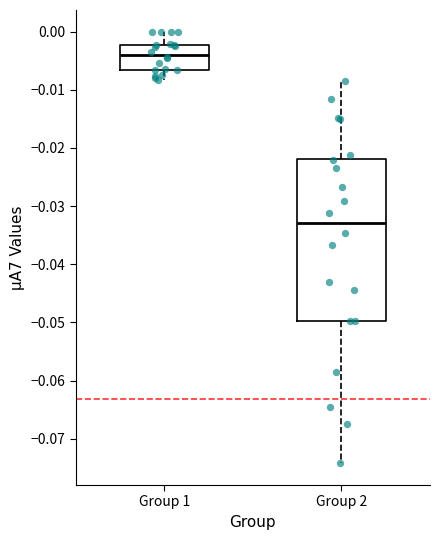

Which box is the tallest, from its lower edge to its upper edge?

Group 2